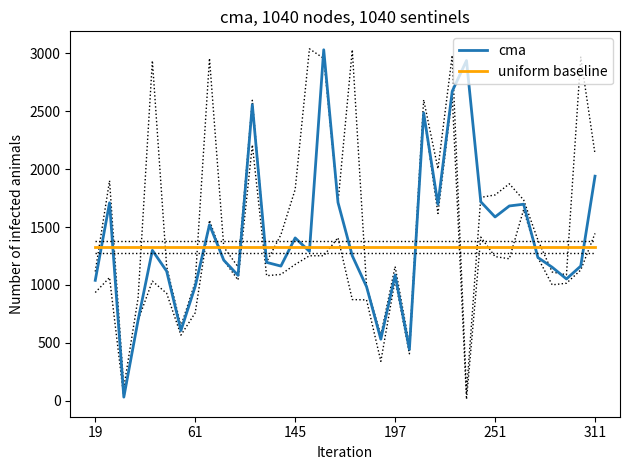

Rank the series by their maximum value, from lowest to highest.

uniform baseline, cma